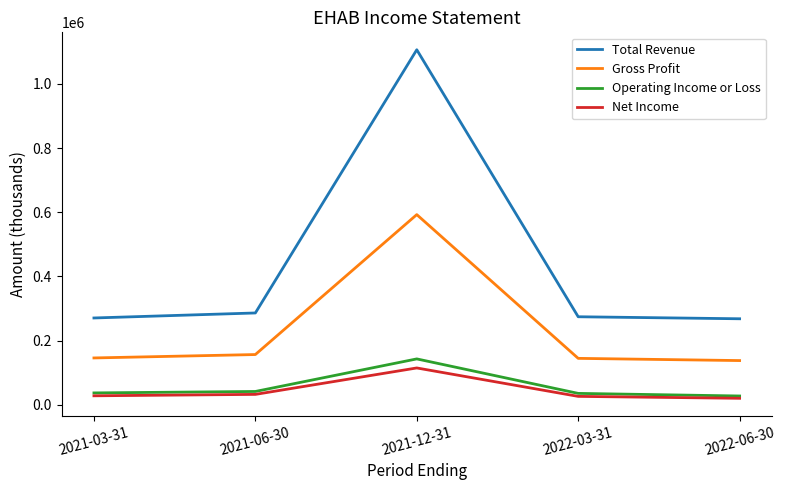

True or false: Net Income and Gross Profit cross at least once.

False